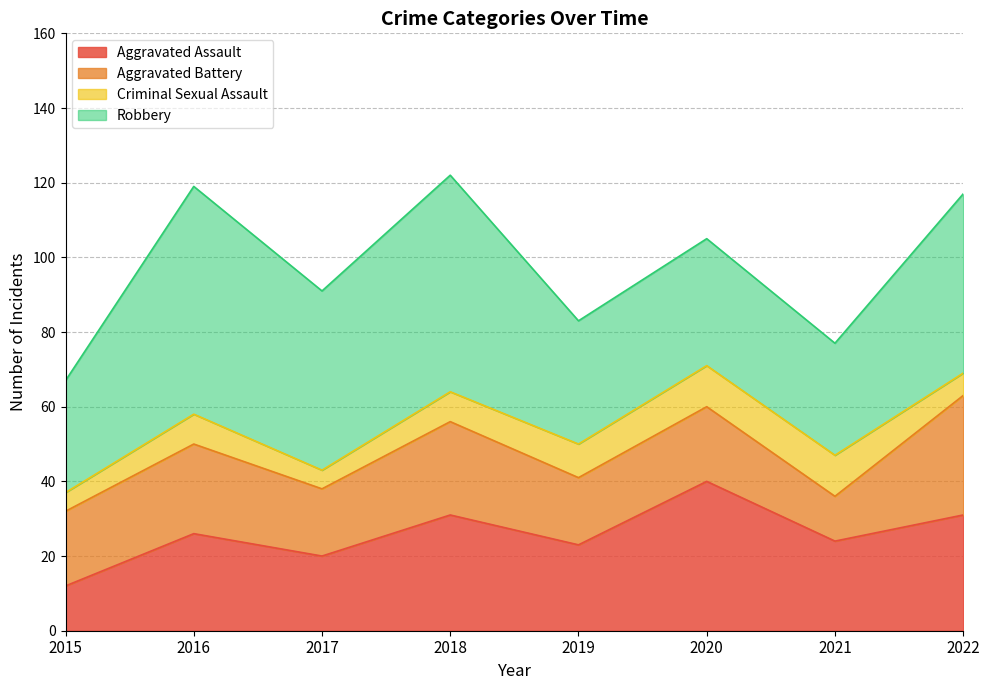

Is the value of Criminal Sexual Assault at 2021 greater than the value of Aggravated Battery at 2017?

No